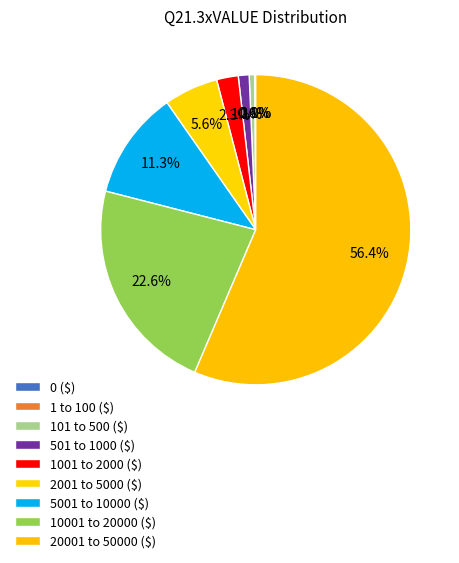

The 10001 to 20000 ($) slice represents 23% of the pie. True or false?

True